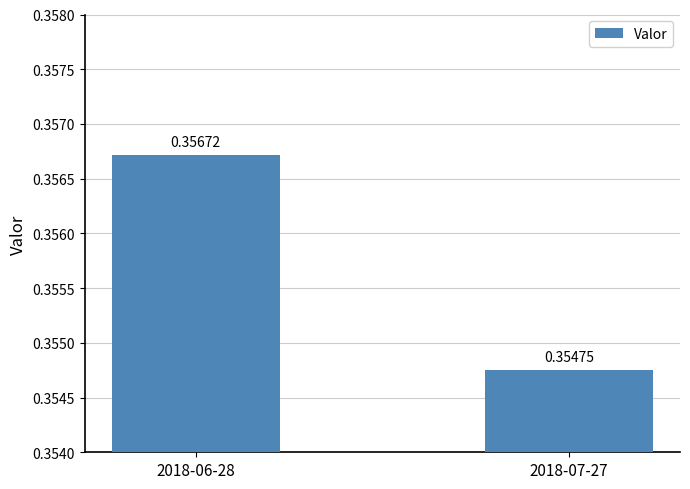

Which label corresponds to the largest value in the chart?

2018-06-28